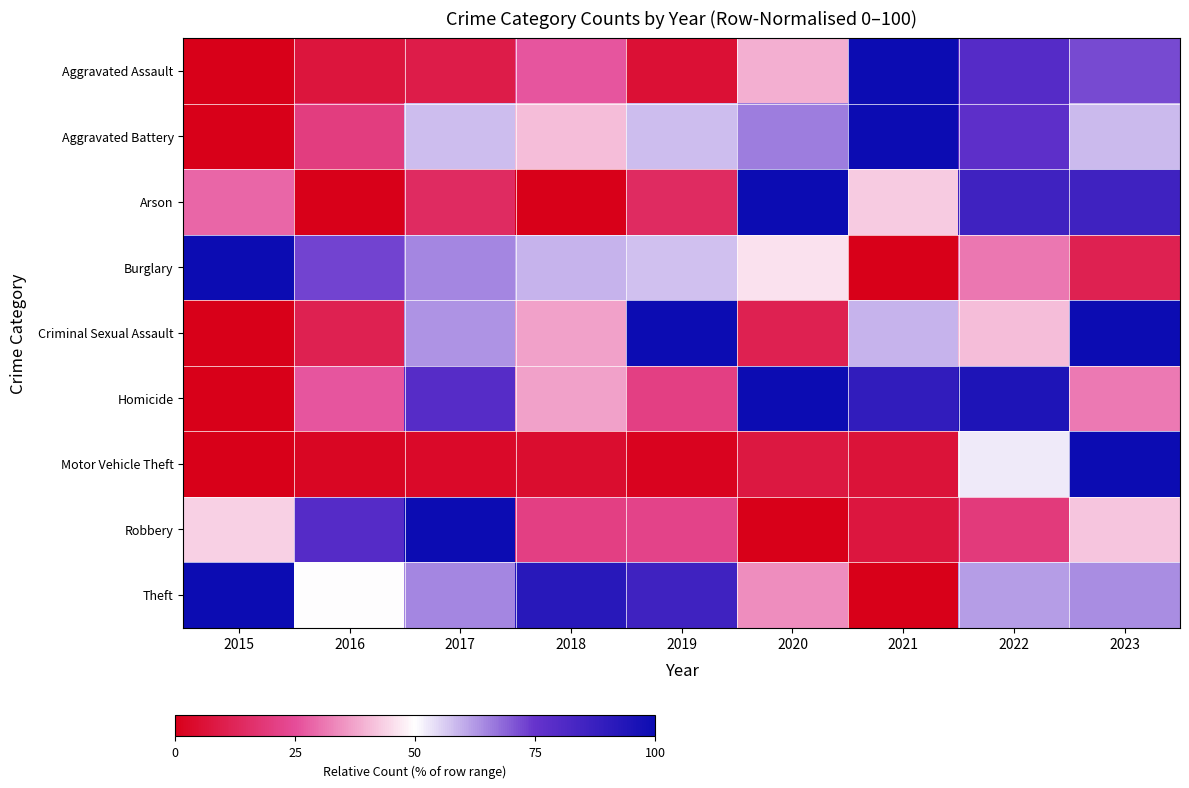

Count the number of categories in the chart.

9